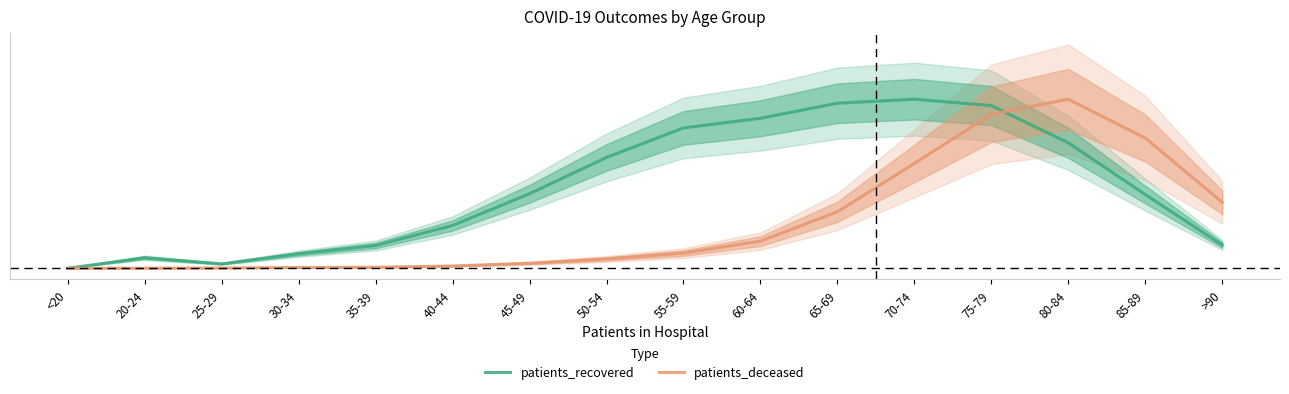

How many values in patients_deceased are above zero?

15